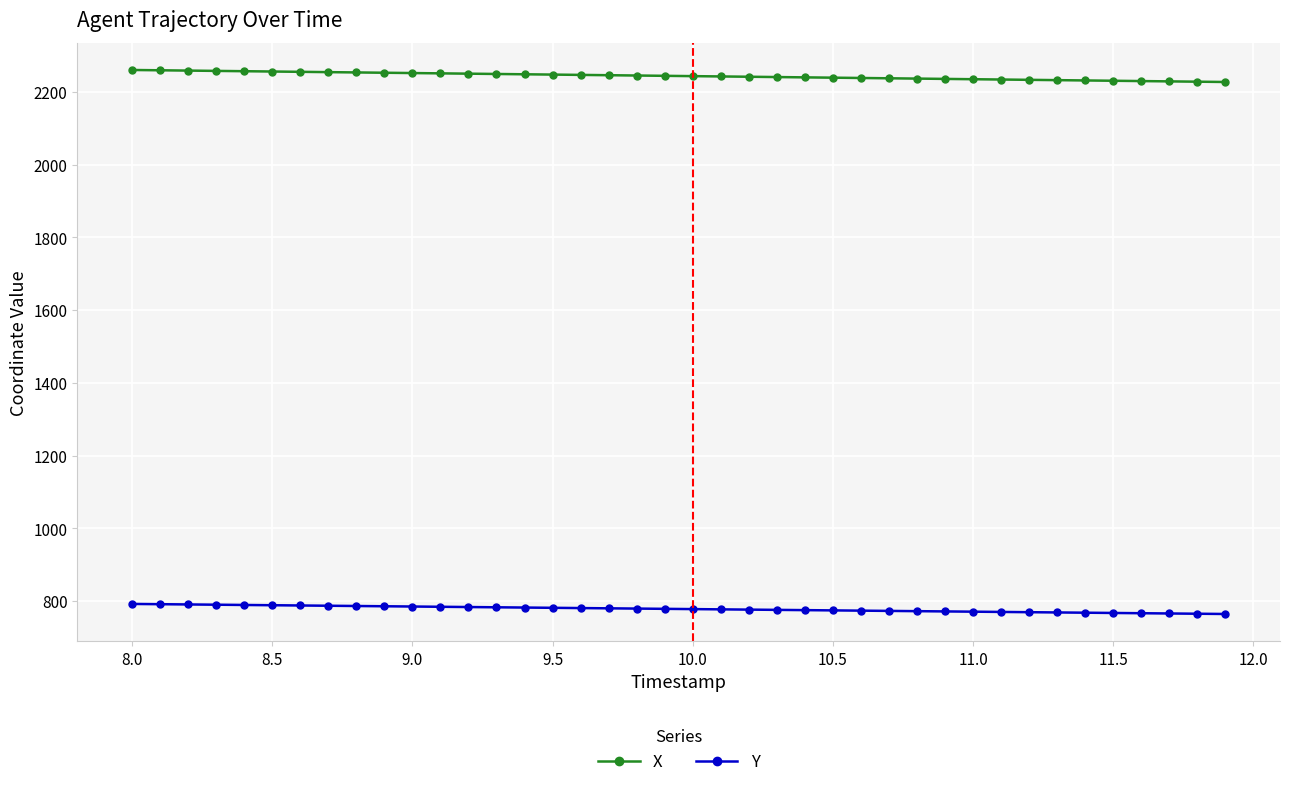

Is this an area chart (filled region under the line)?

No